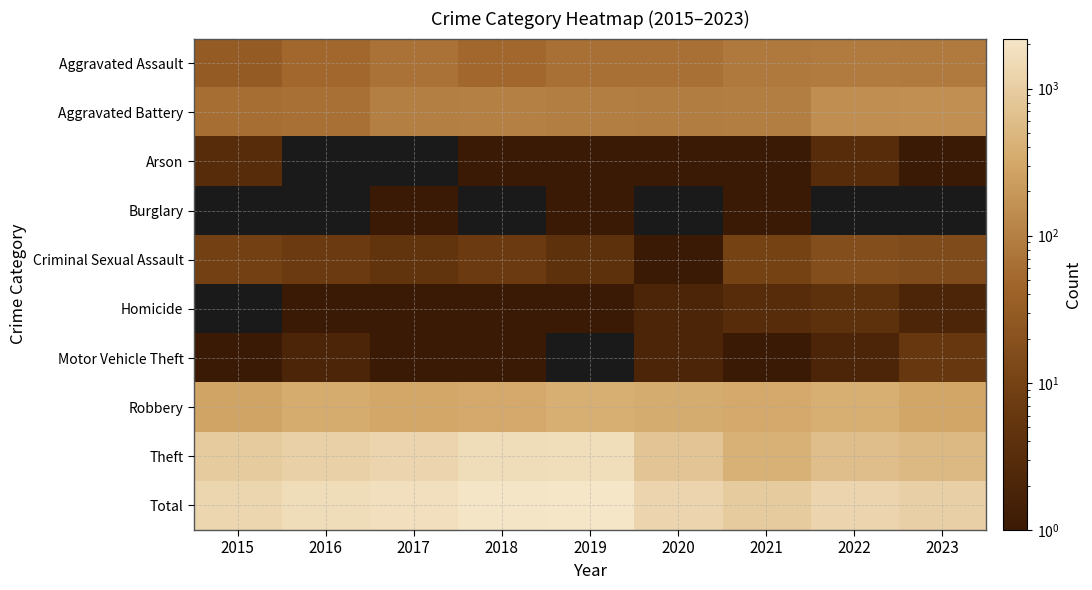

What is the spread (max minus min) of values at 2023?

1073.0